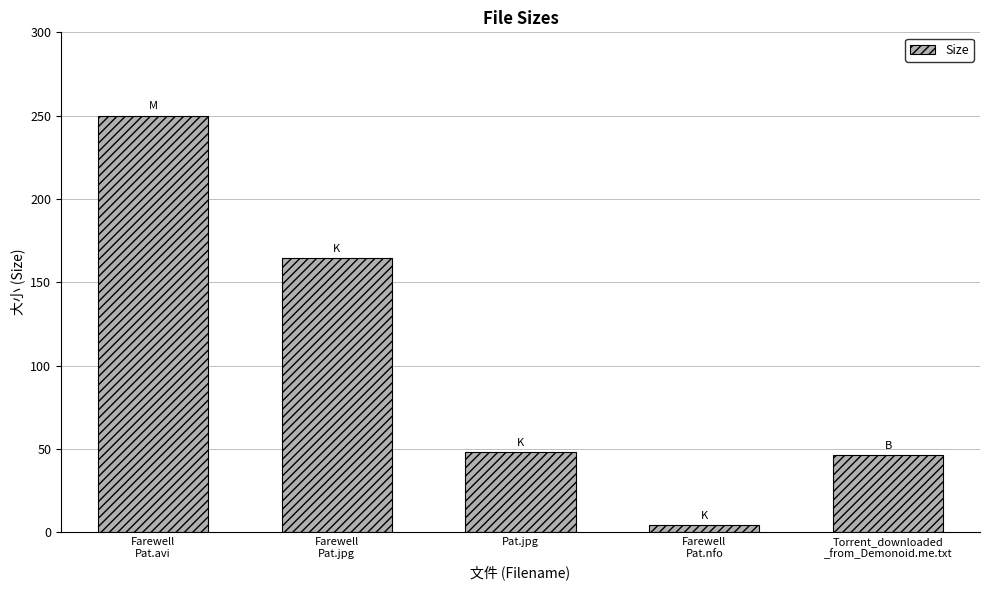

What is the sum of all values?

513.2